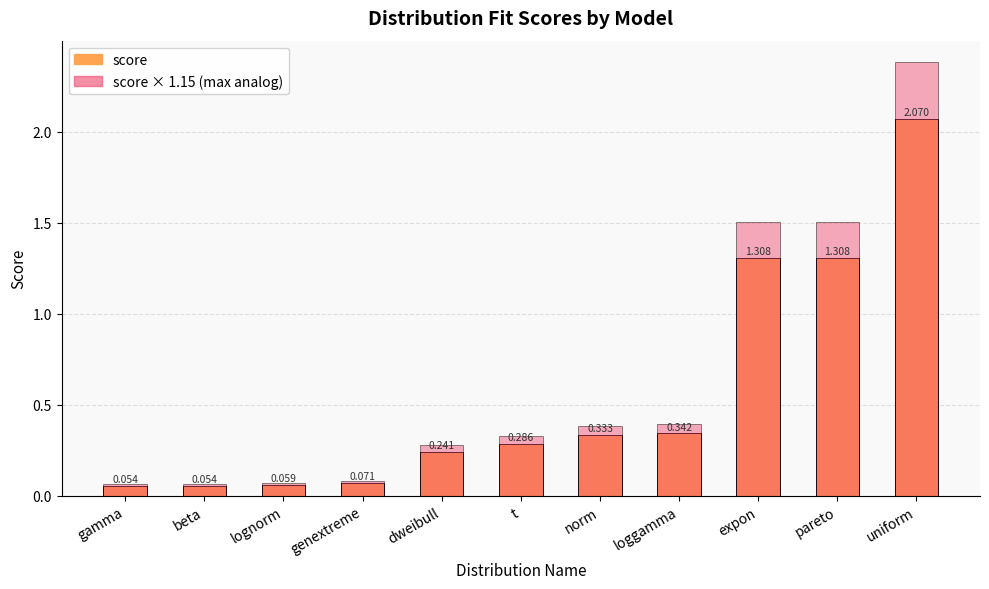

Is the value of score at lognorm greater than the value of score (max analog) at genextreme?

No